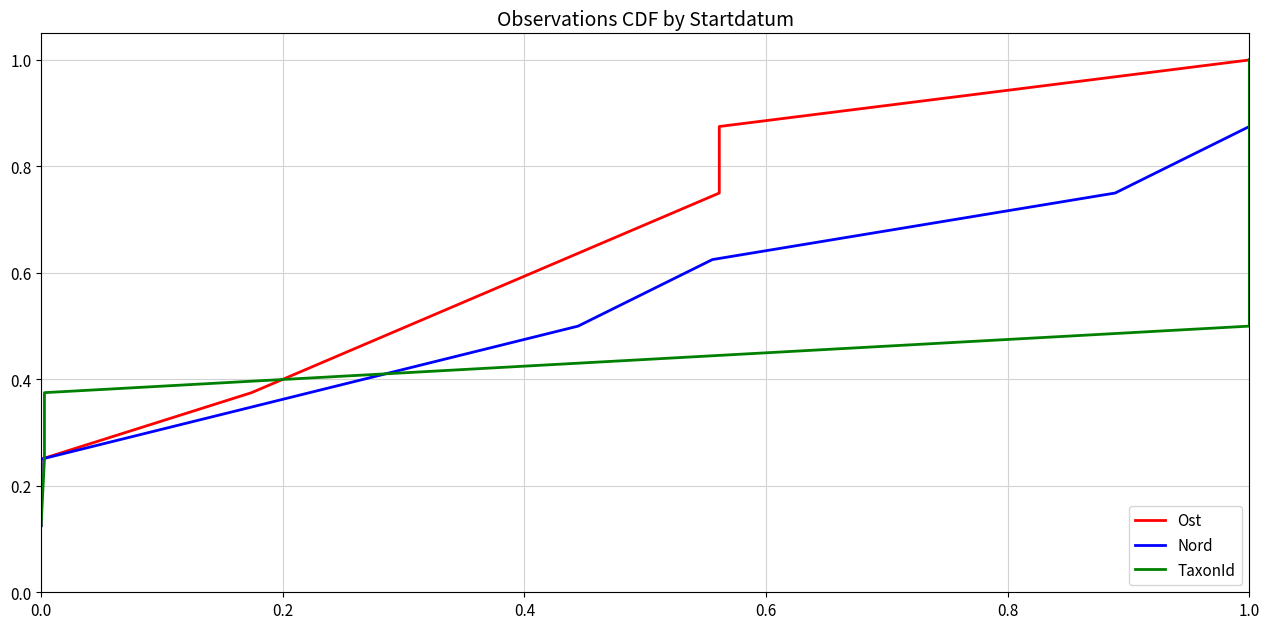

Between 0.4 and 1.0, which series saw the biggest shift?

Ost